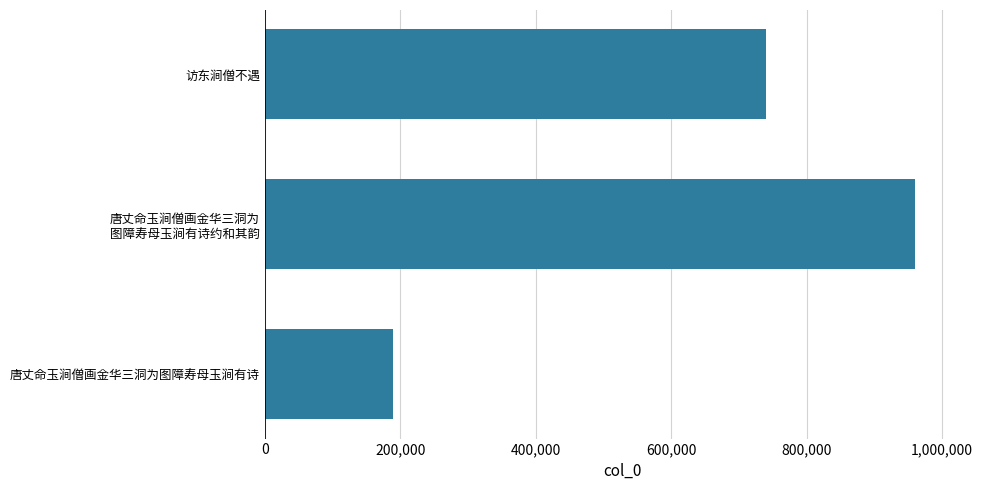

What is the greatest value displayed?

960050